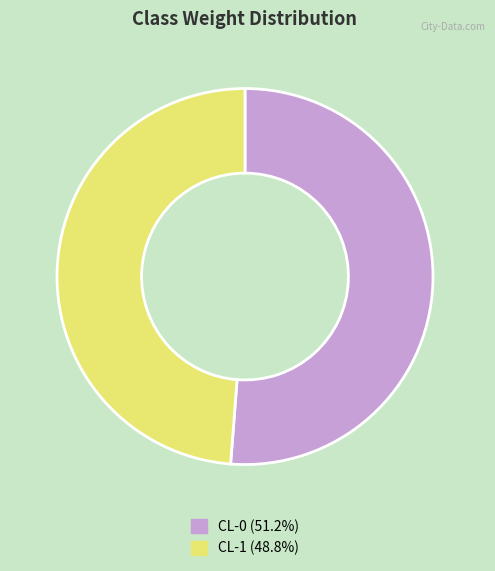

What is the smallest slice in the pie chart?

CL-1